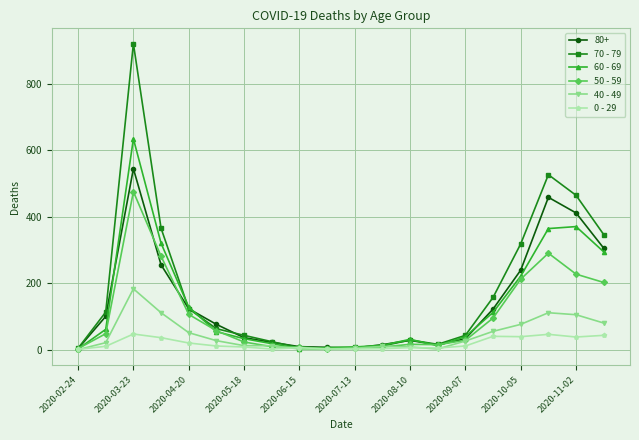

Which series has the widest spread of values?

70 - 79